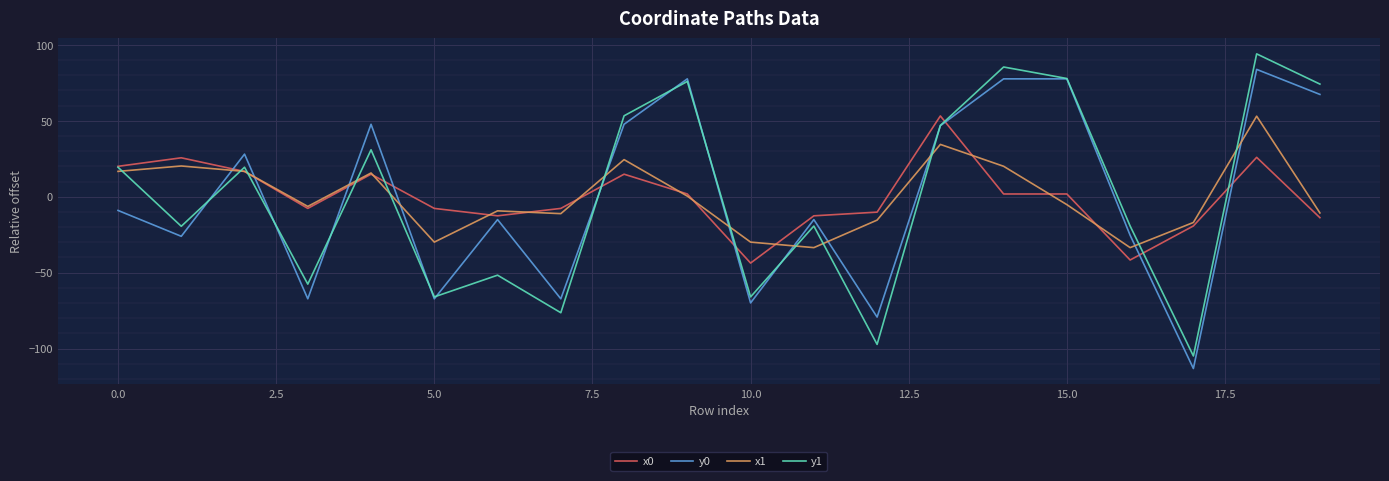

What is the maximum value for y0?

83.9